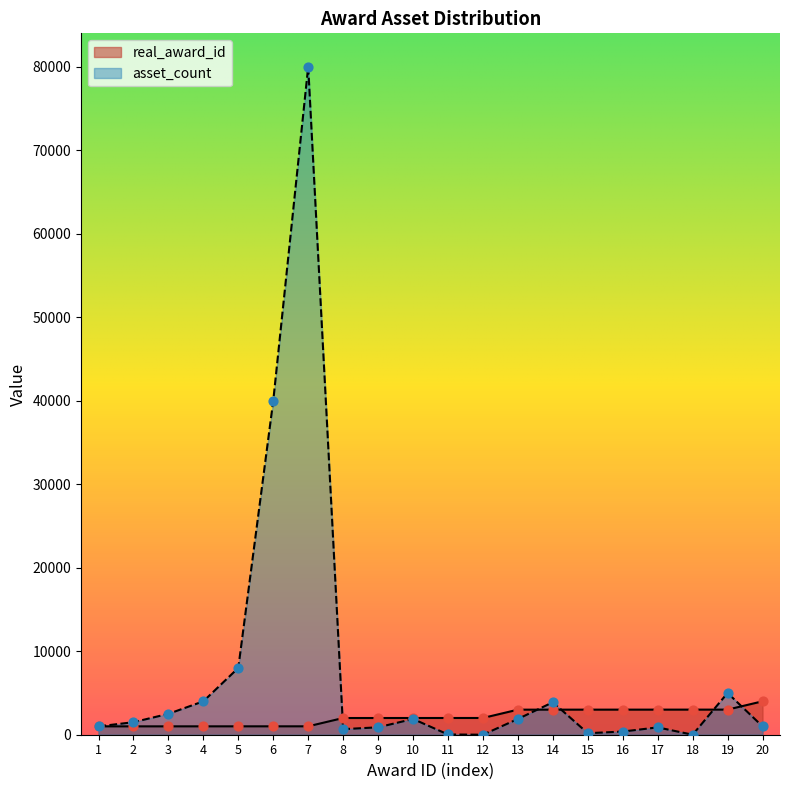

Which series reaches the minimum Y coordinate?

asset_count